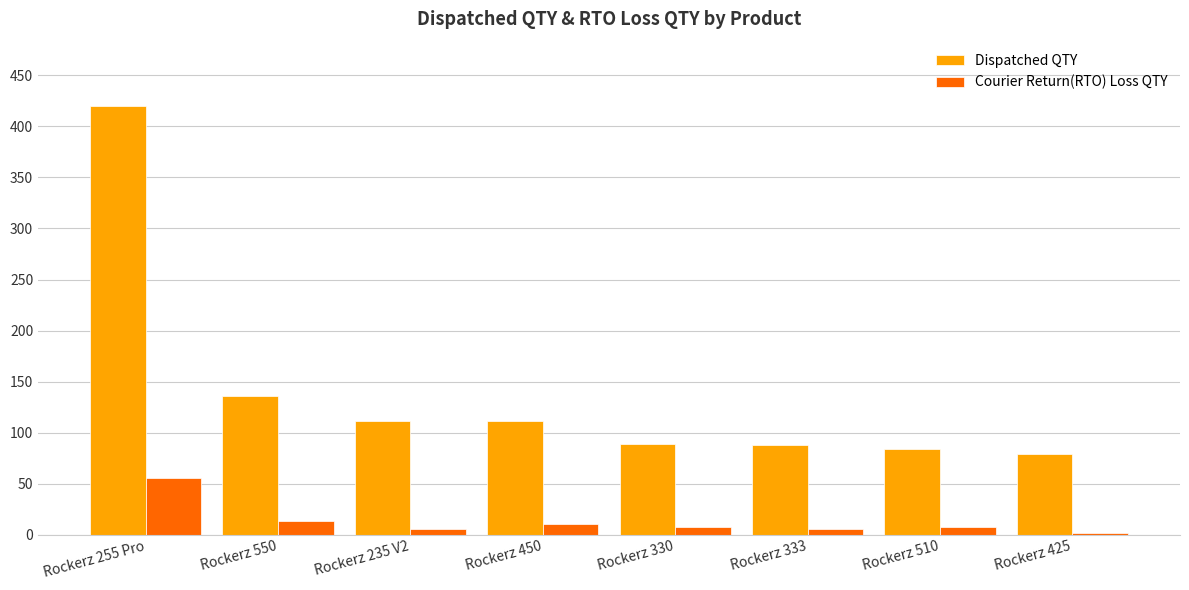

What is the label of the 2nd bar from the left?

Rockerz 550